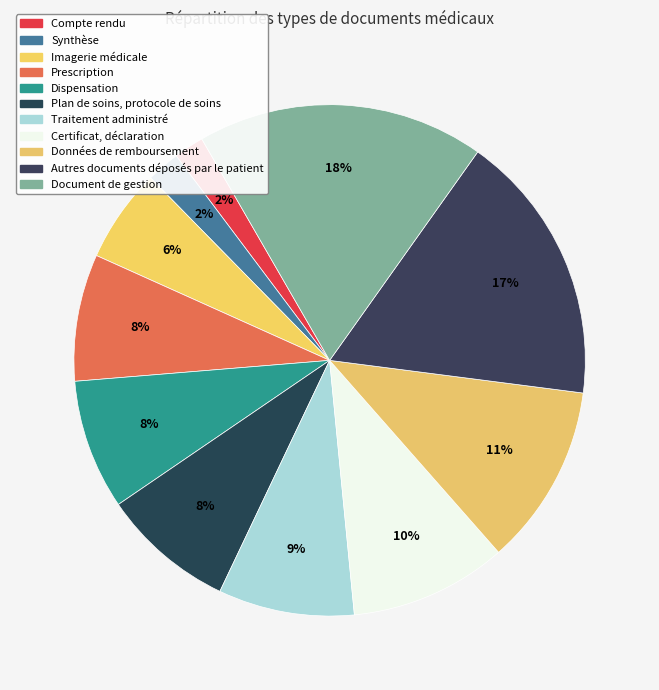

Is the sum of Traitement administré and Plan de soins, protocole de soins greater than half?

No